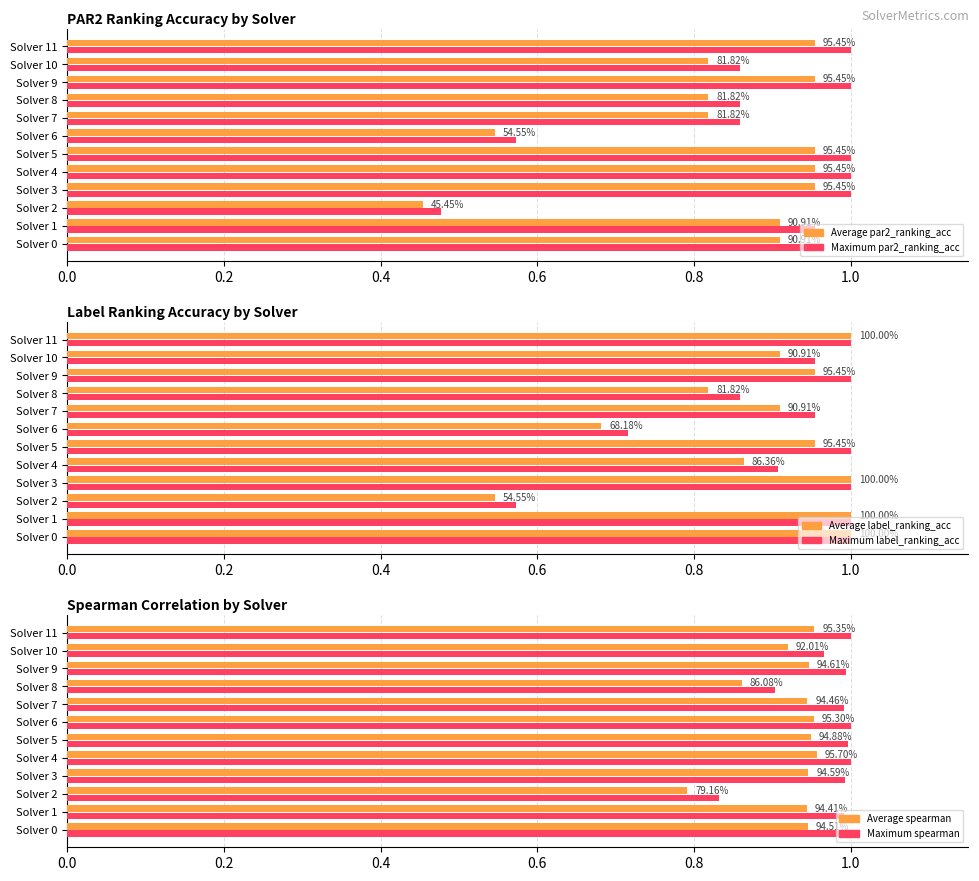

What is the value of the label_ranking_acc (avg) bar at the 5th from the left?

0.9